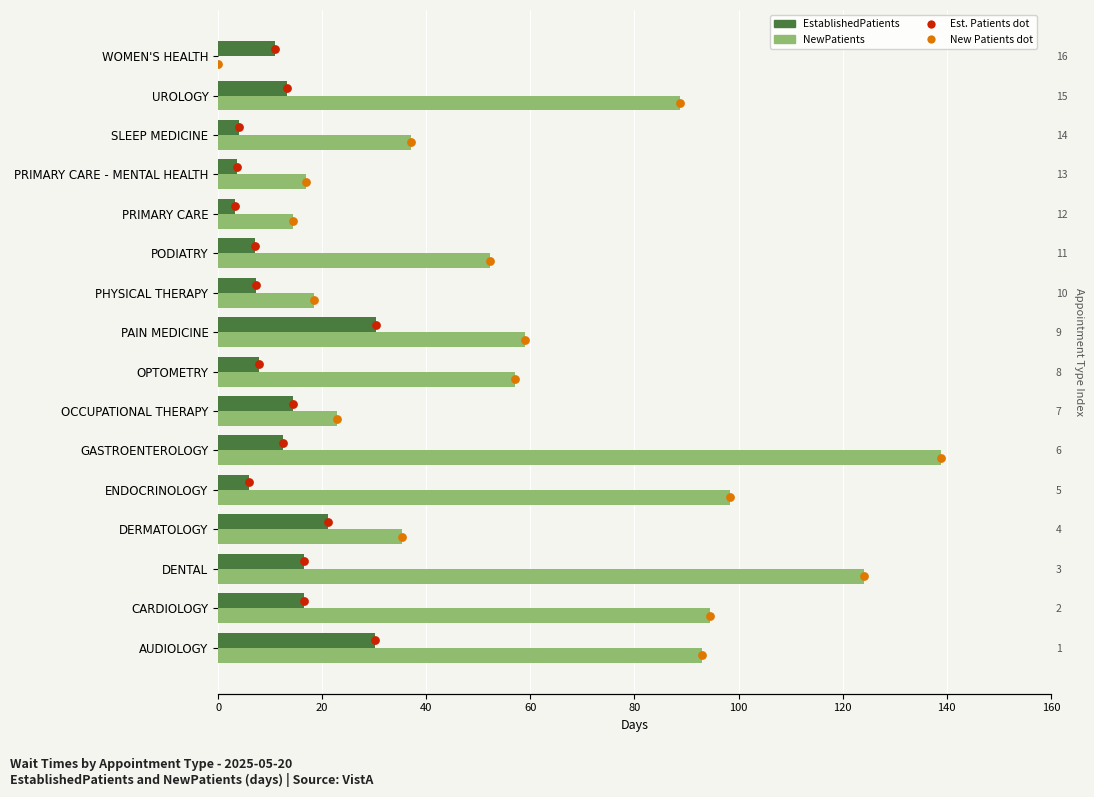

Which series has the largest total across all categories?

NewPatients